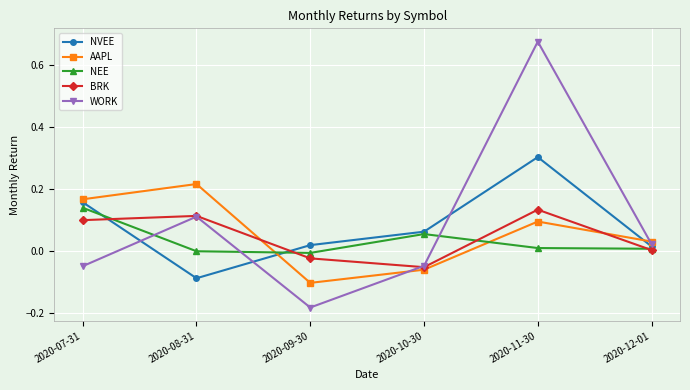

What is the label of the 1st point from the left?

2020-07-31